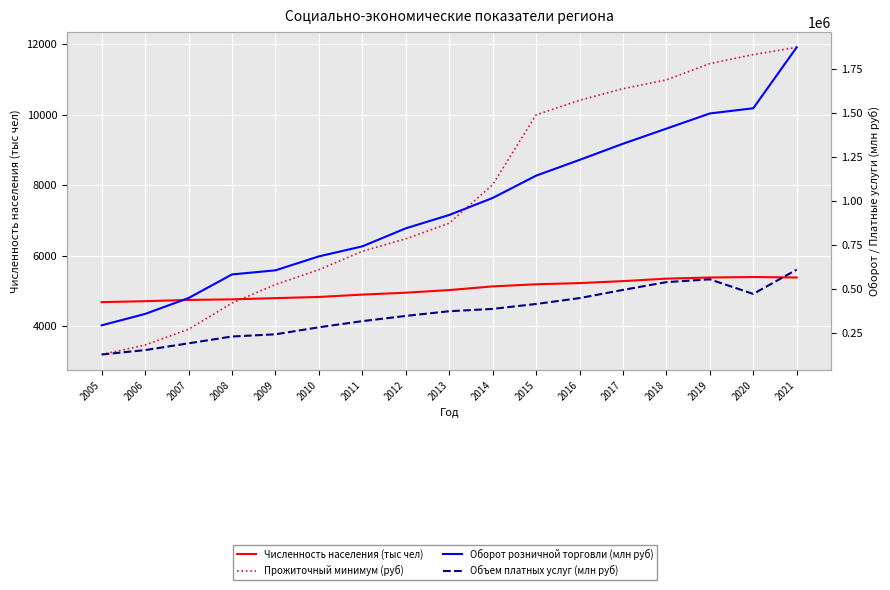

Count the number of categories in the chart.

17